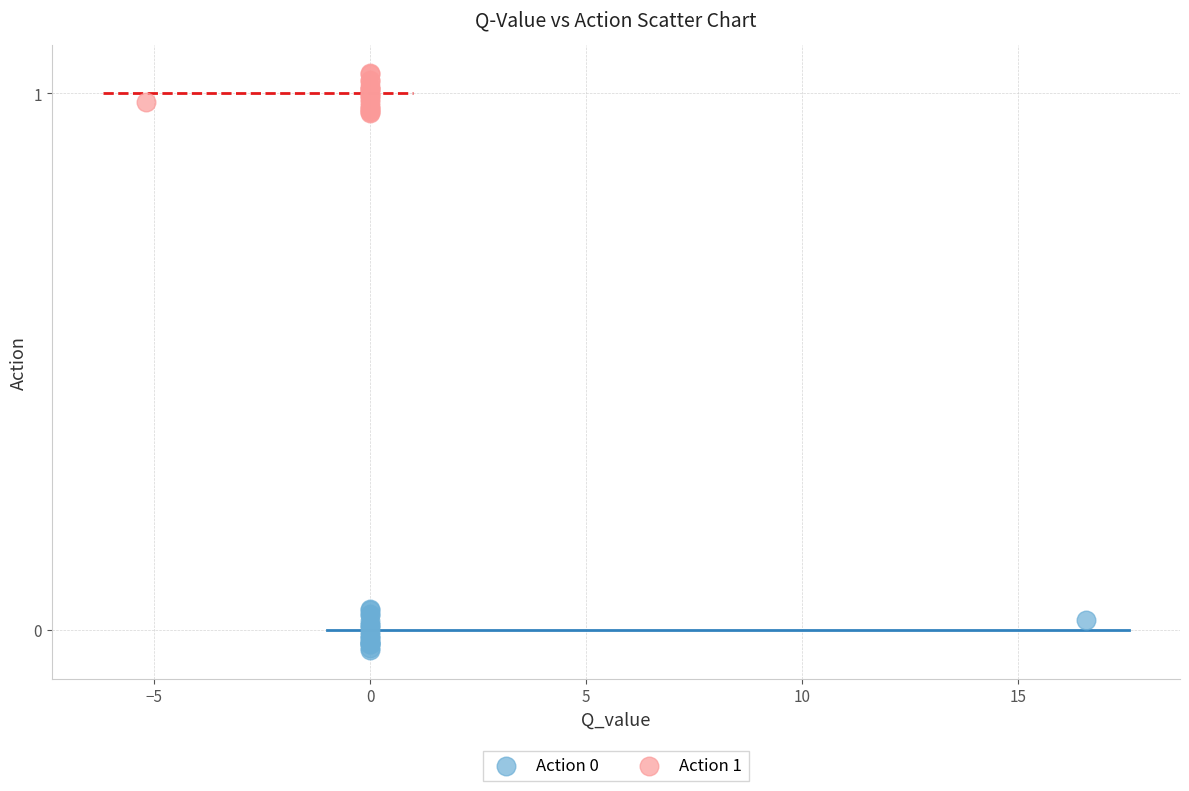

Which series reaches the maximum Y coordinate?

Action 1